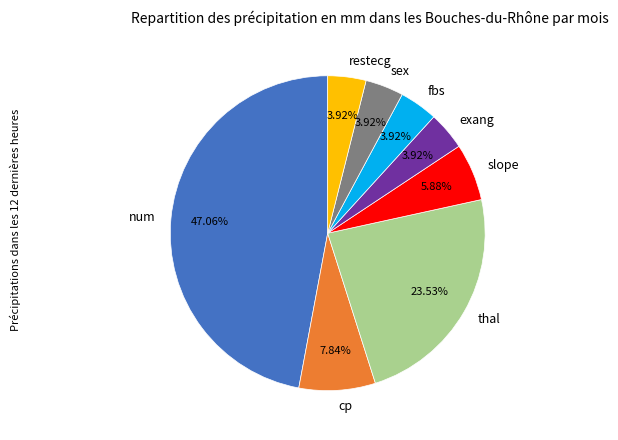

Approximately how many times larger is the value at num compared to cp?

6.0